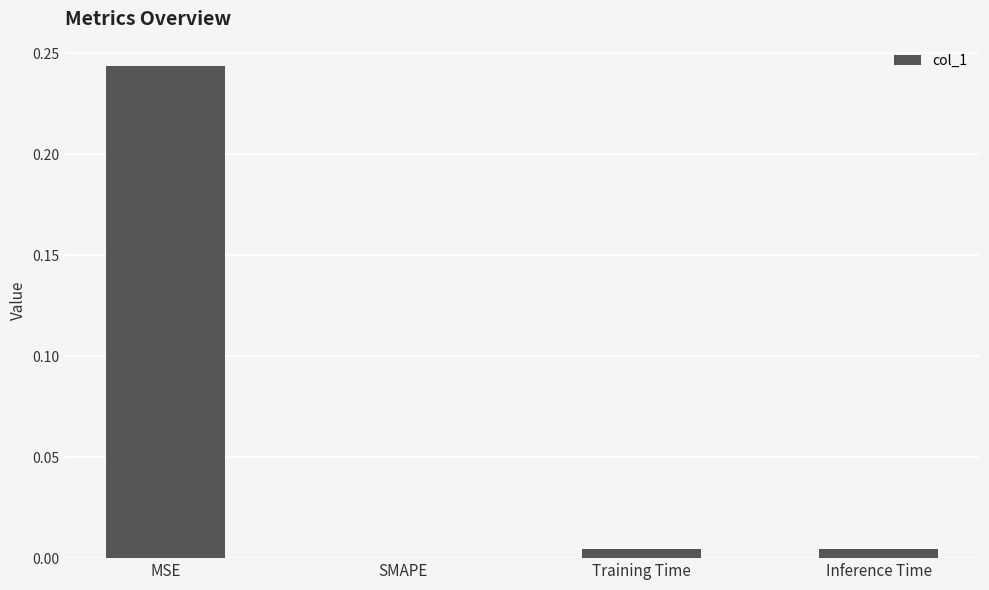

At which label is the value closest to 0?

SMAPE